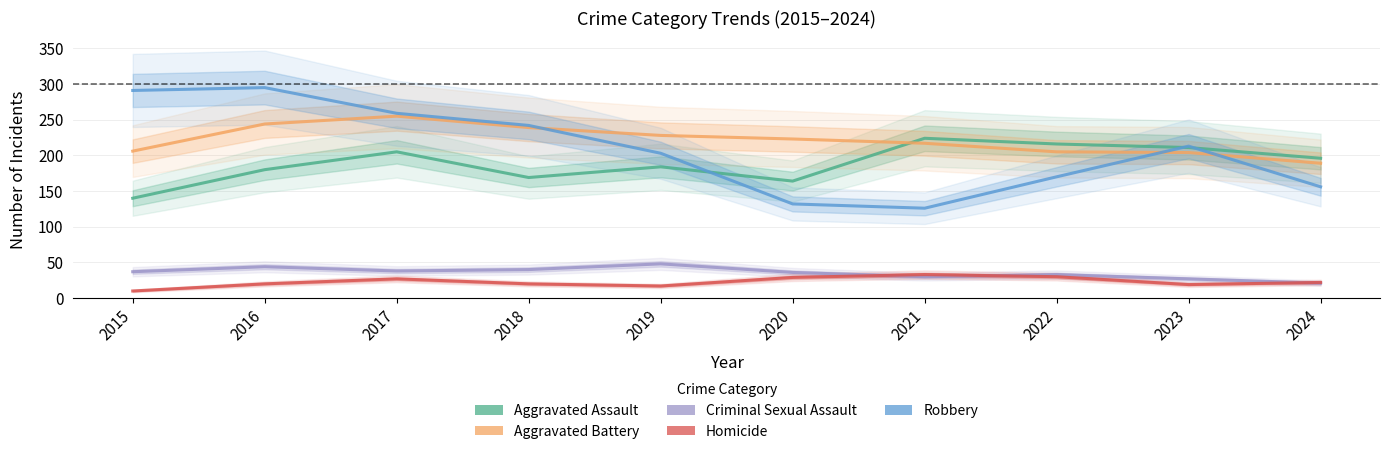

The value of Robbery at 2018 is 242. True or false?

True